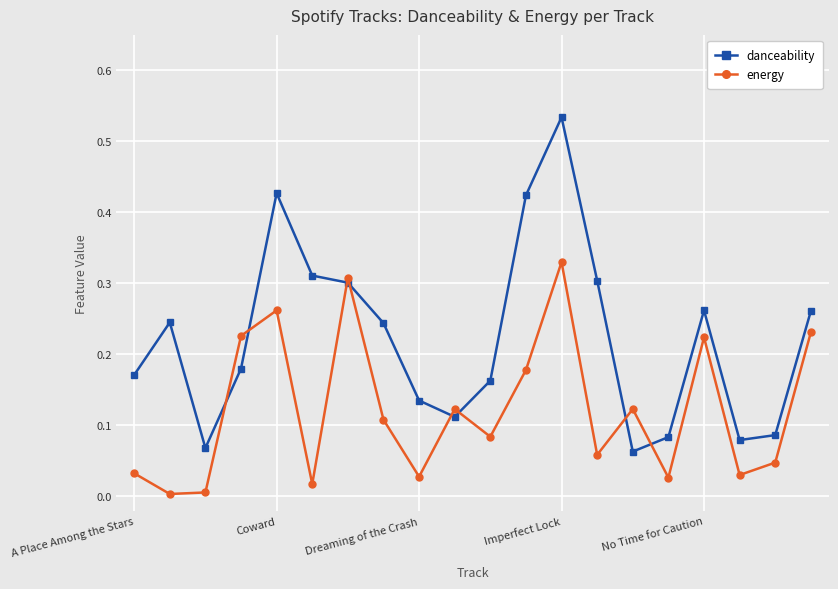

True or false: danceability has more than 0 interior local peaks.

True